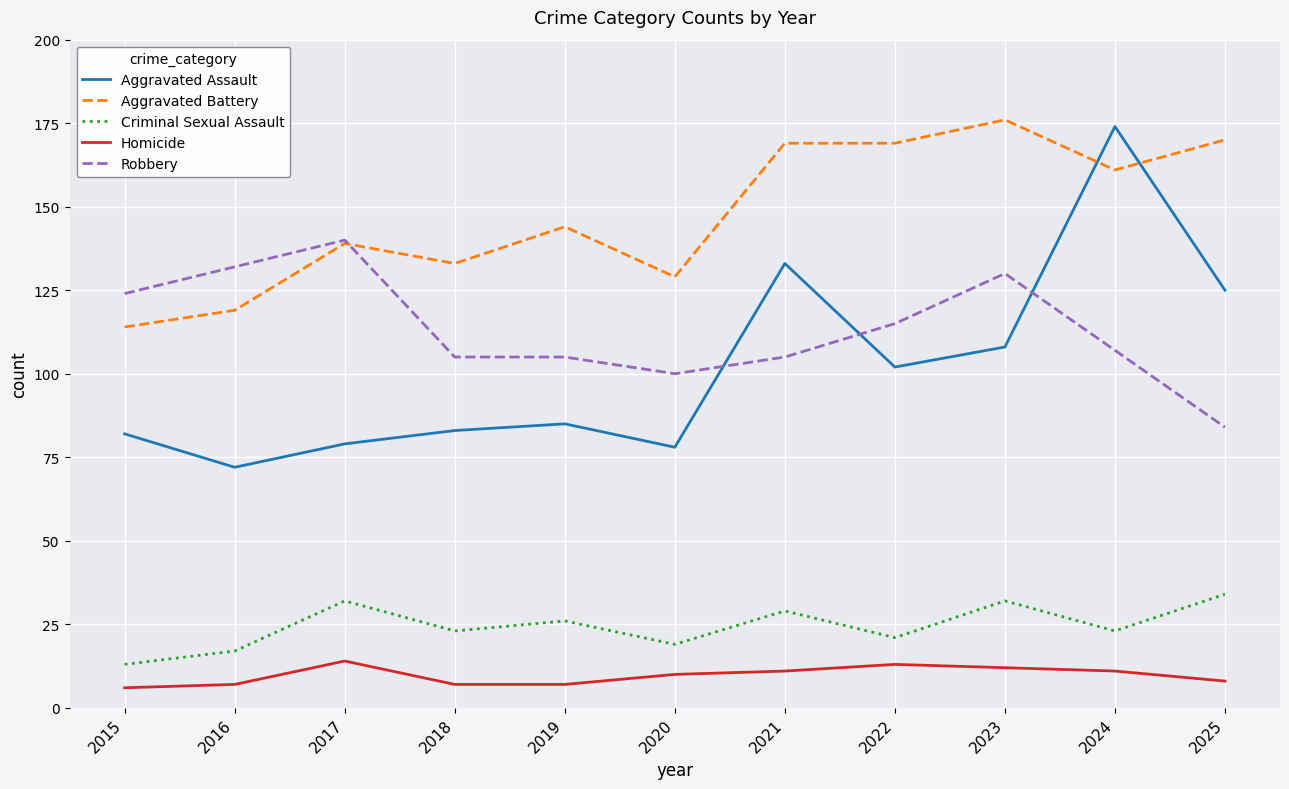

In Criminal Sexual Assault, how many points are higher than both neighbors (excluding endpoints)?

4